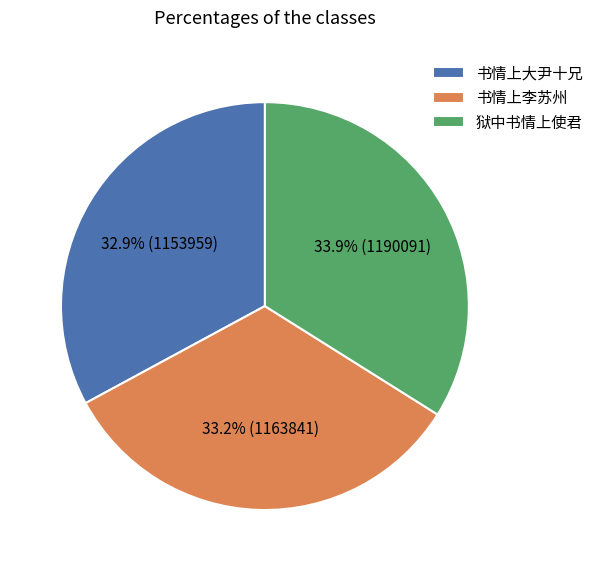

Which has a higher value, 狱中书情上使君 or 书情上李苏州?

狱中书情上使君